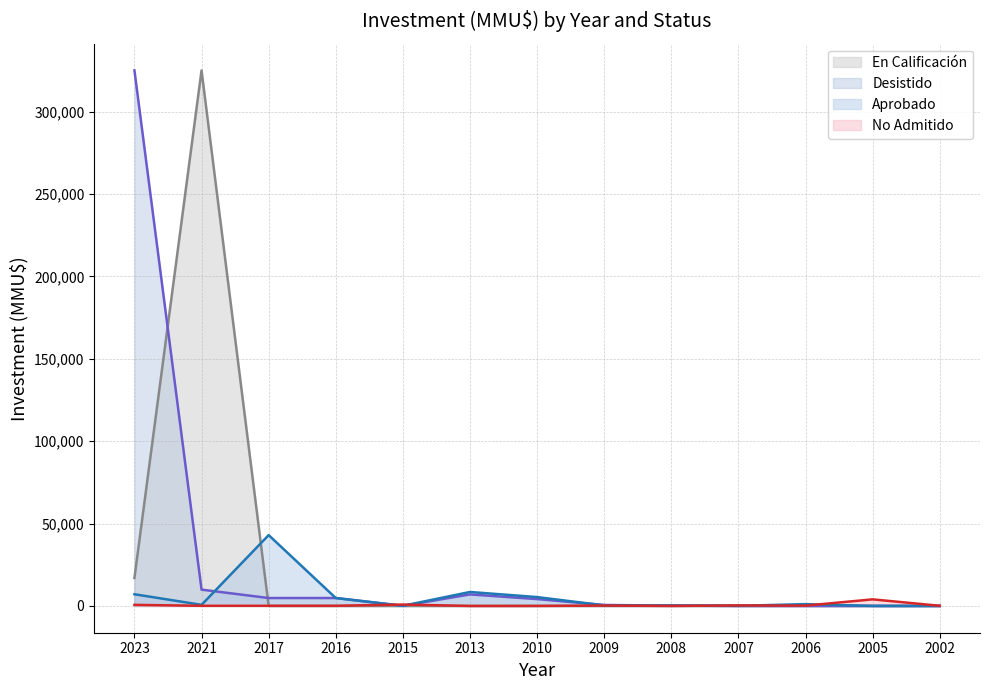

What is the value of the No Admitido (line) point at the 1st from the left?

665